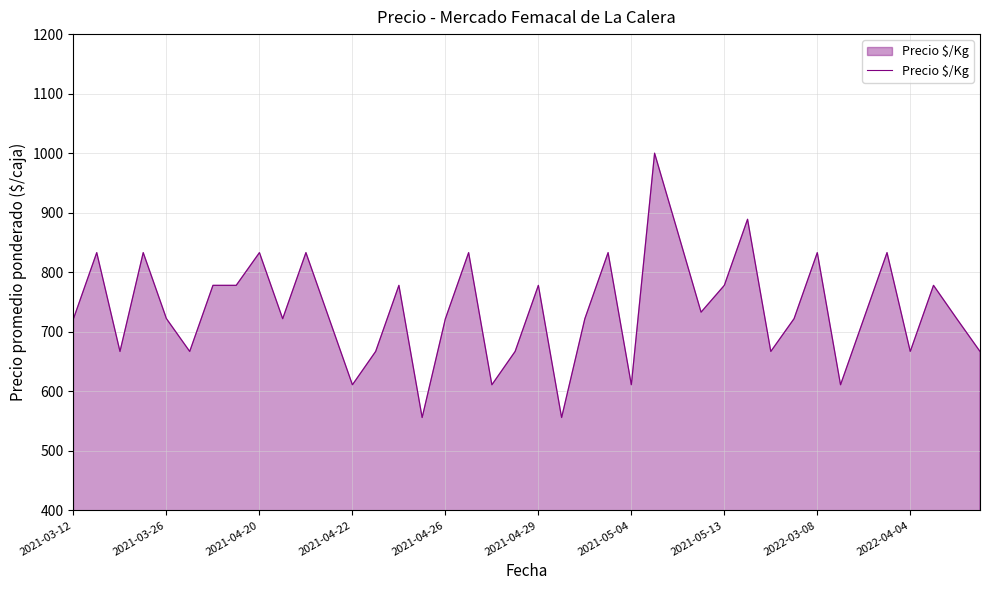

What is the difference between the maximum and minimum values?

444